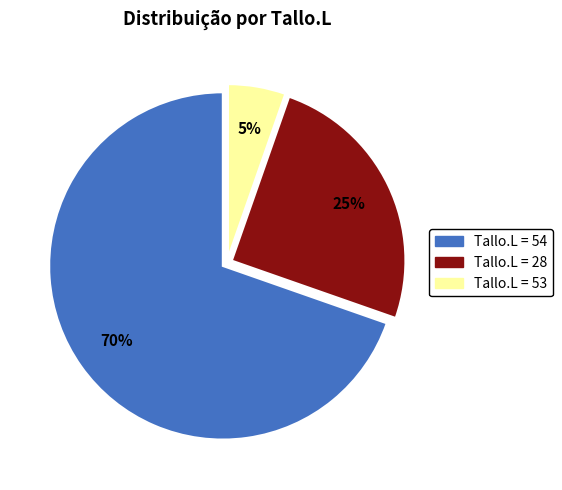

Is there any slice that represents more than half of the pie?

Yes